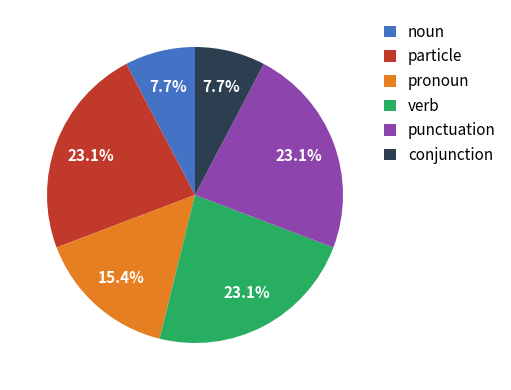

Between noun and verb, which is larger?

verb